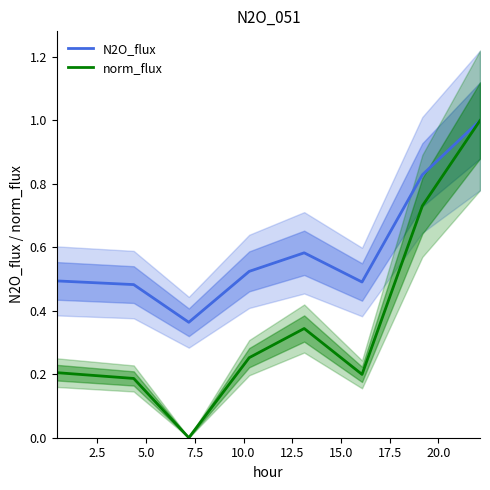

What is the difference between the maximum and second lowest values in the norm_flux series?

0.8